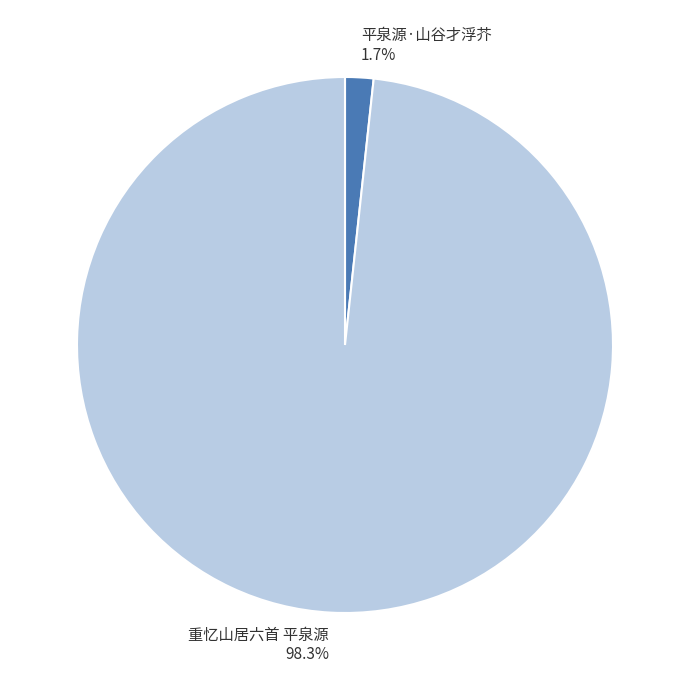

The 平泉源·山谷才浮芥 slice represents 16% of the pie. True or false?

False